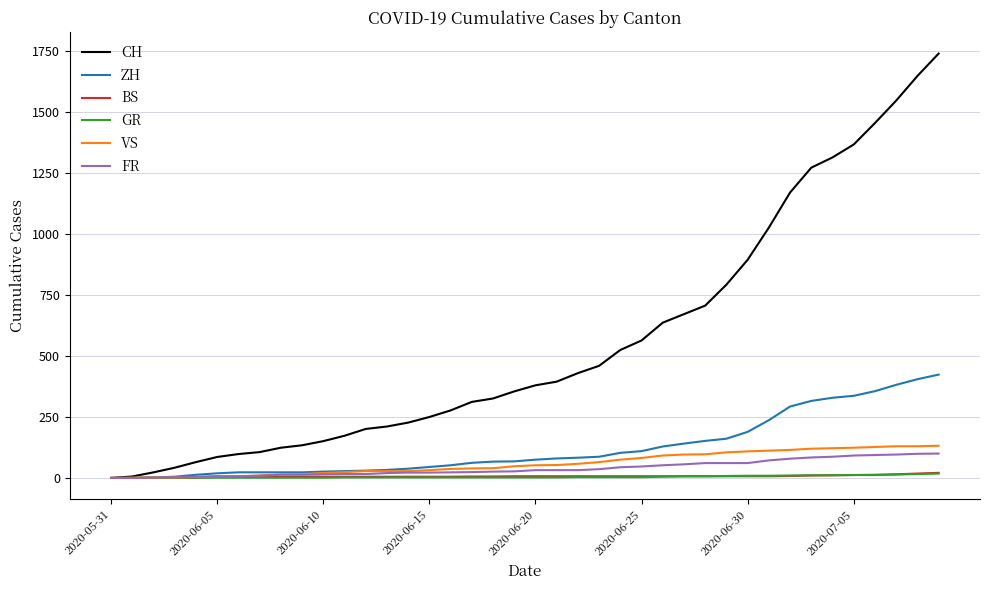

Which series has the largest total across all categories?

CH